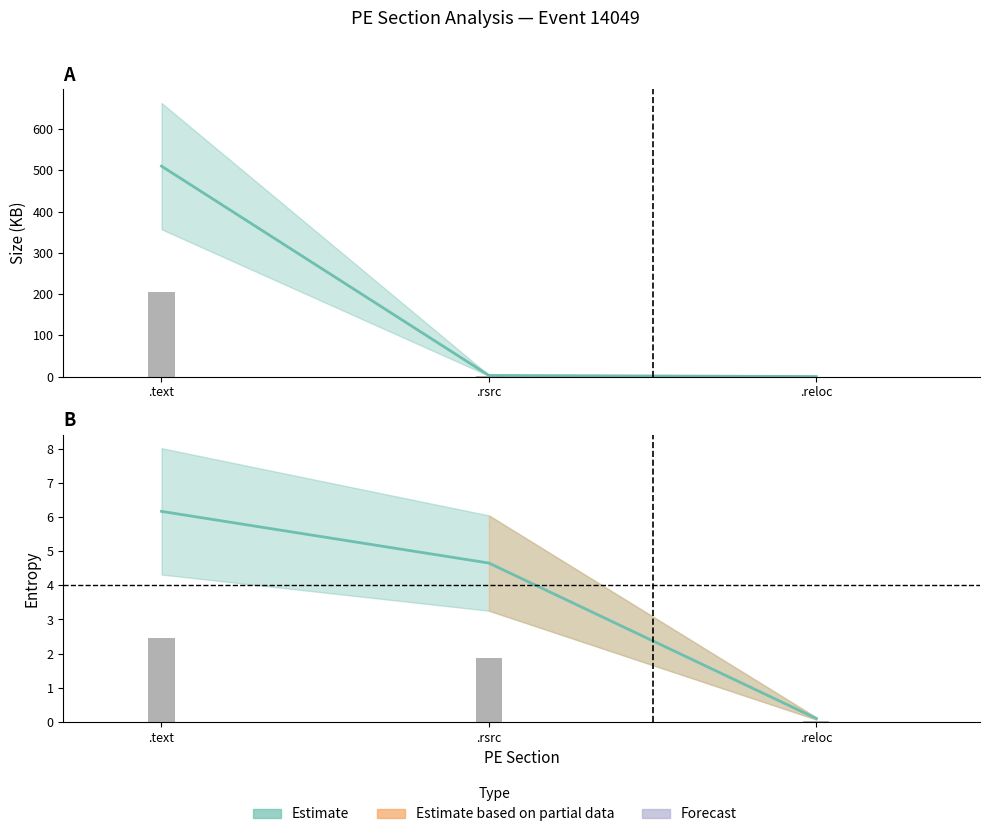

What is the sum of the size_in_bytes values at .text and .reloc?

510.5